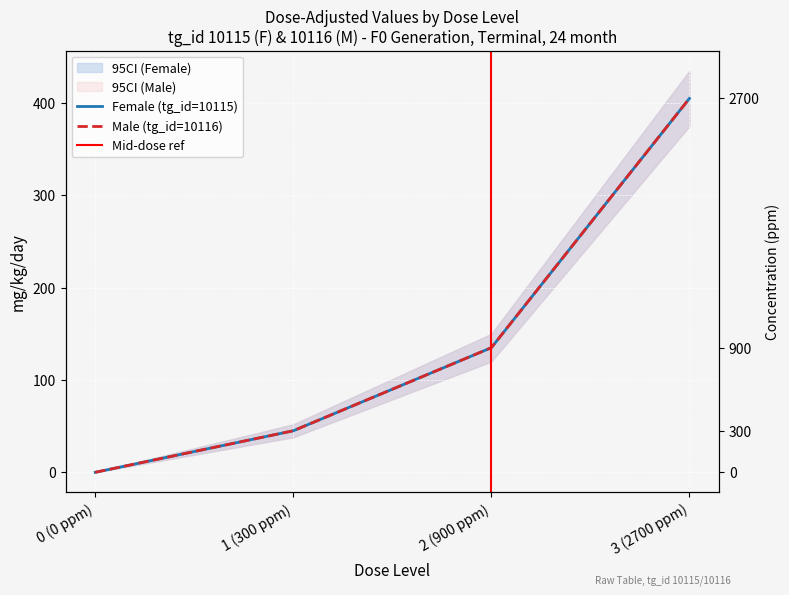

At which category is the sum across all series the highest?

3